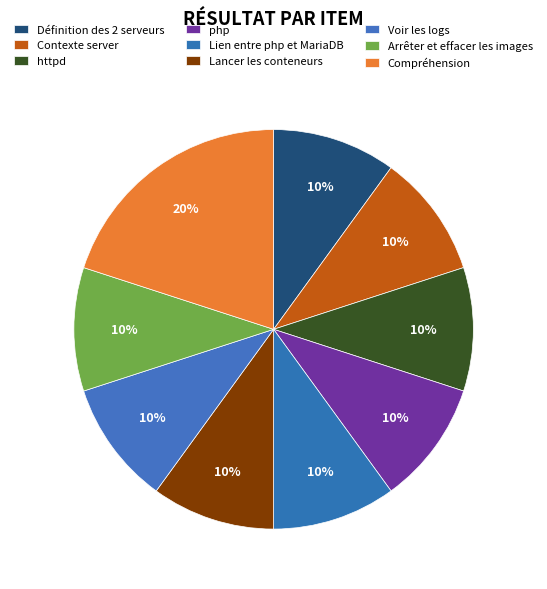

How many segments does this pie chart have?

9